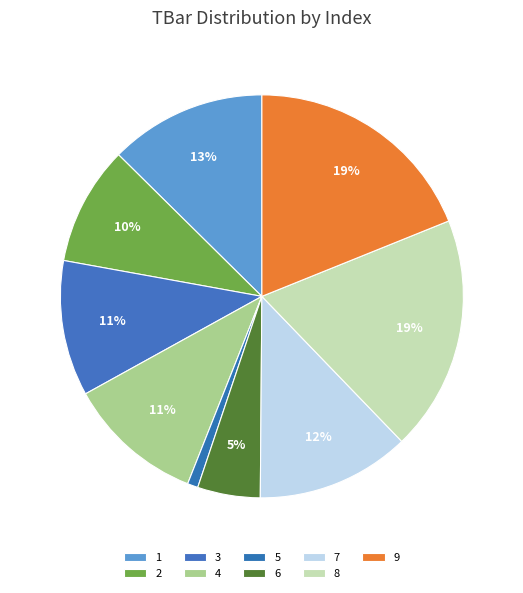

What is the smallest slice in the pie chart?

5